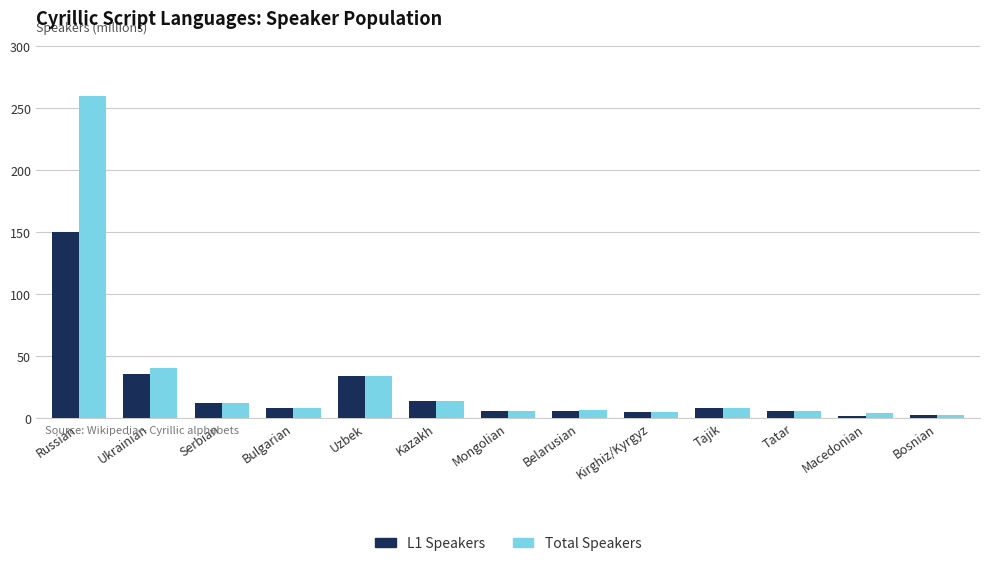

Is it true that Total Speakers equals 2.5 at Bosnian?

True